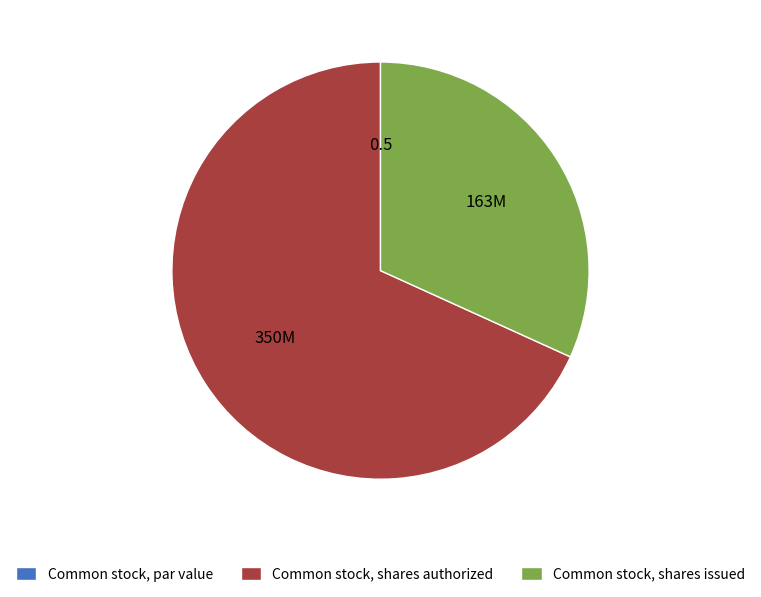

Which slice is the largest?

Common stock, shares authorized